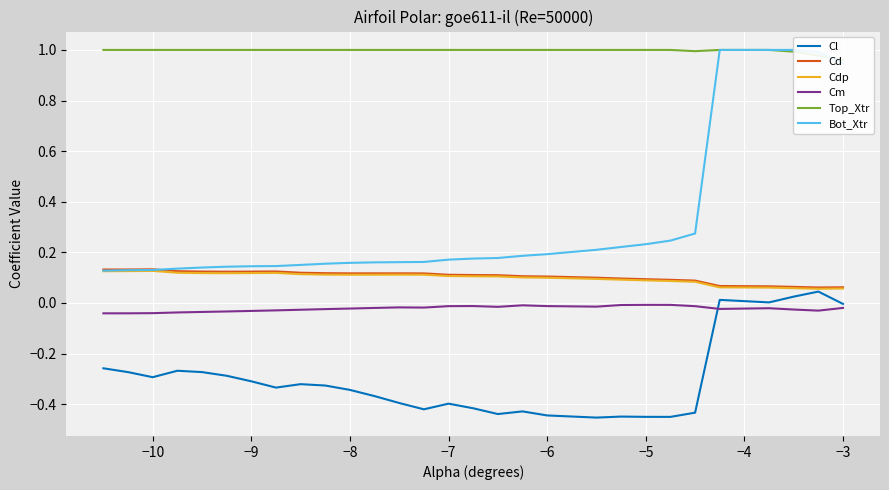

True or false: Cd and Cm cross at least once.

False